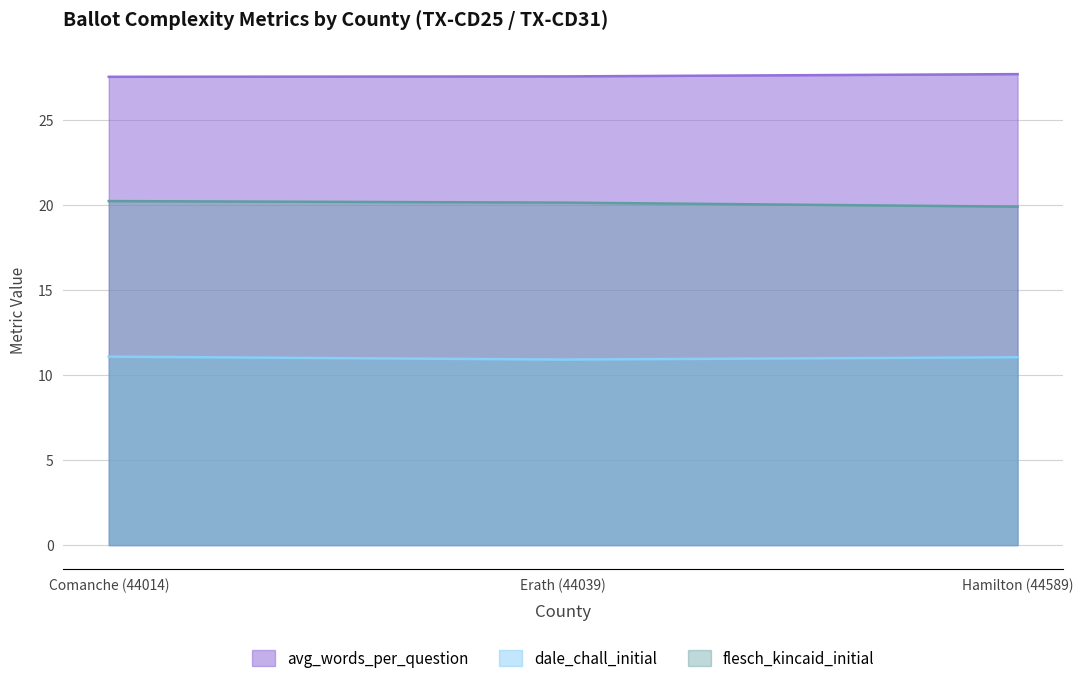

The avg_words_per_question series shows 27.5 at Comanche (44014). True or false?

True